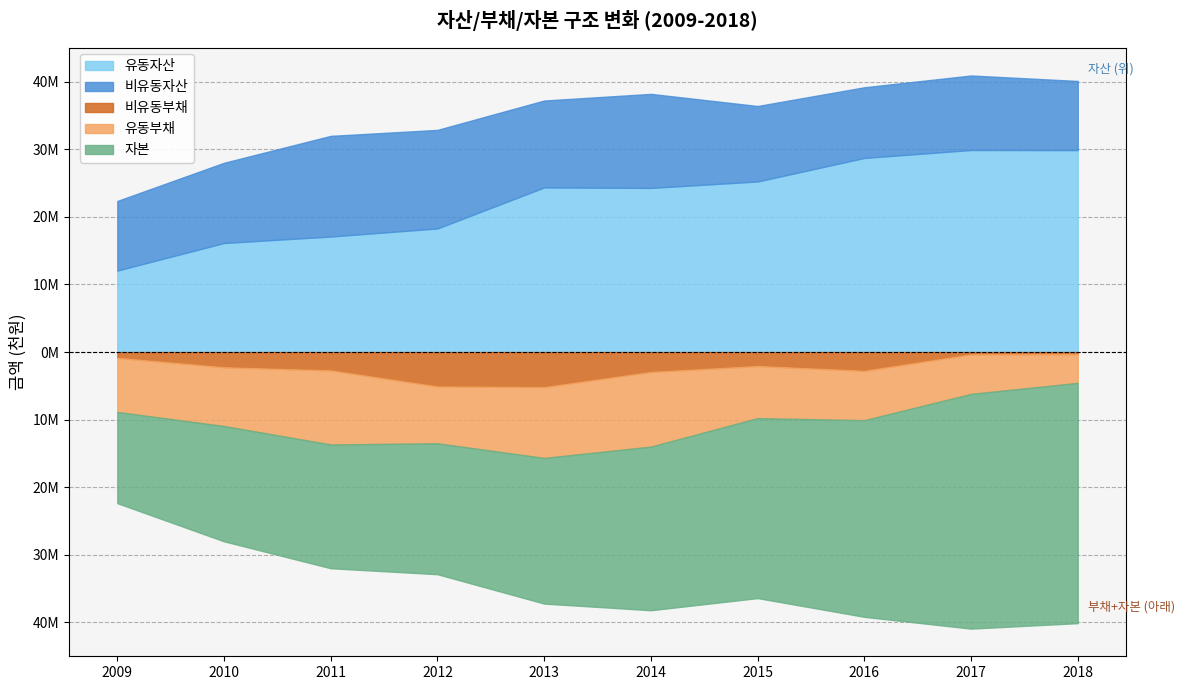

What is the spread (max minus min) of values at 2018?

35231761